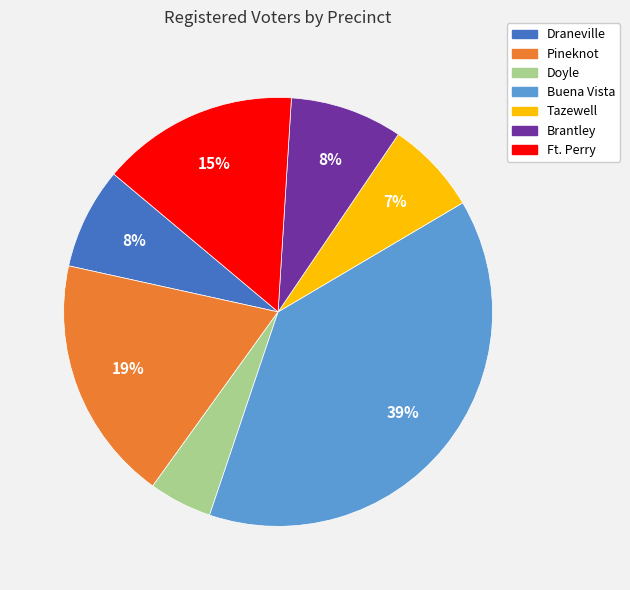

To the nearest percent, what percentage of the pie is Brantley?

8%